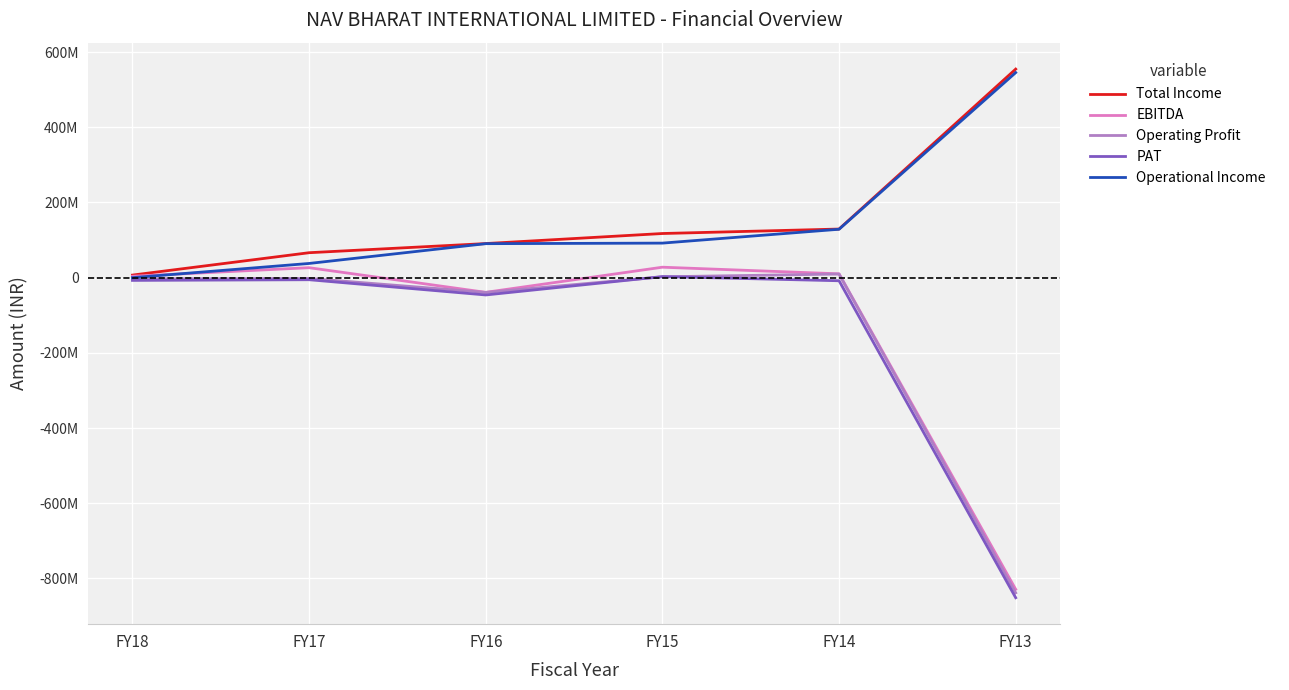

What are all the series names shown in the legend?

Total Income, EBITDA, Operating Profit, PAT, Operational Income